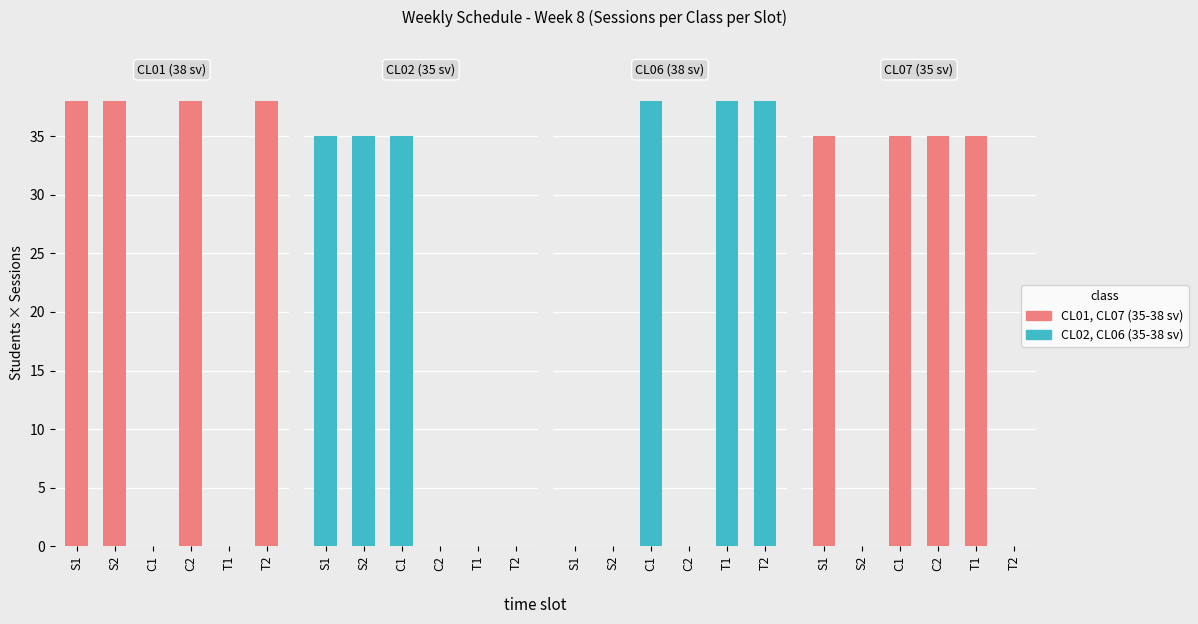

What position from the left is S2?

2